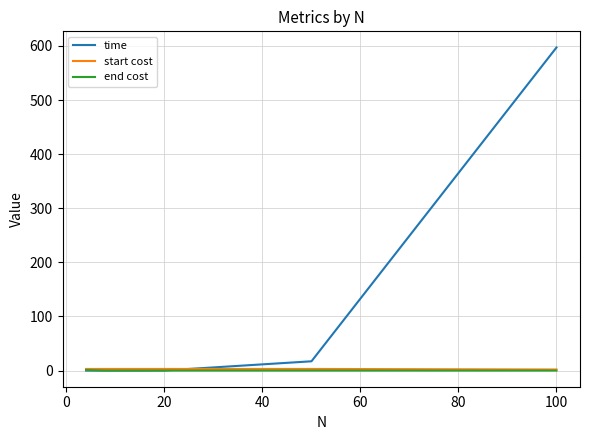

What is the difference between the second highest and second lowest values in the time series?

17.1